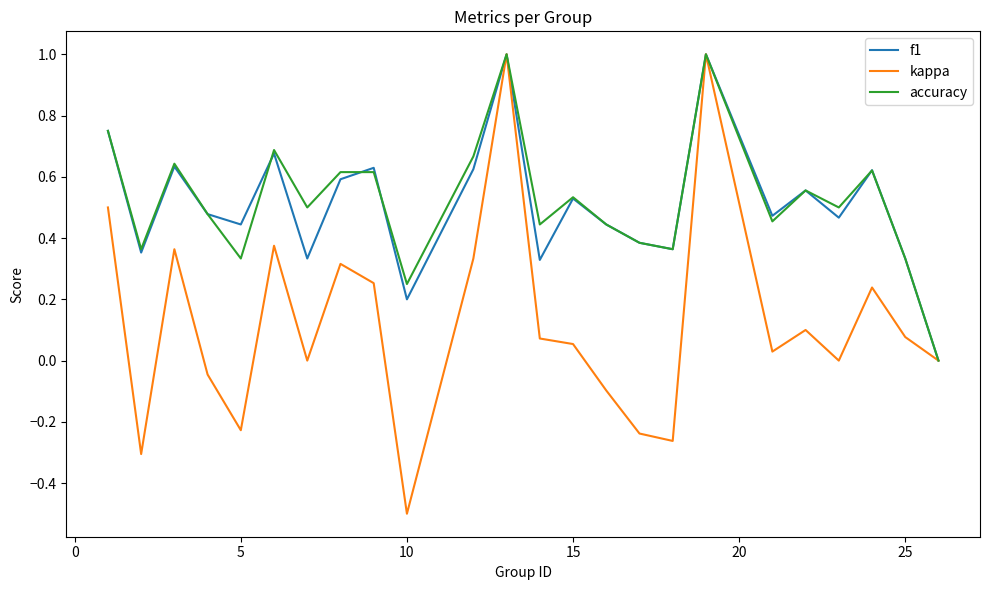

What is the highest value of the kappa series?

1.0